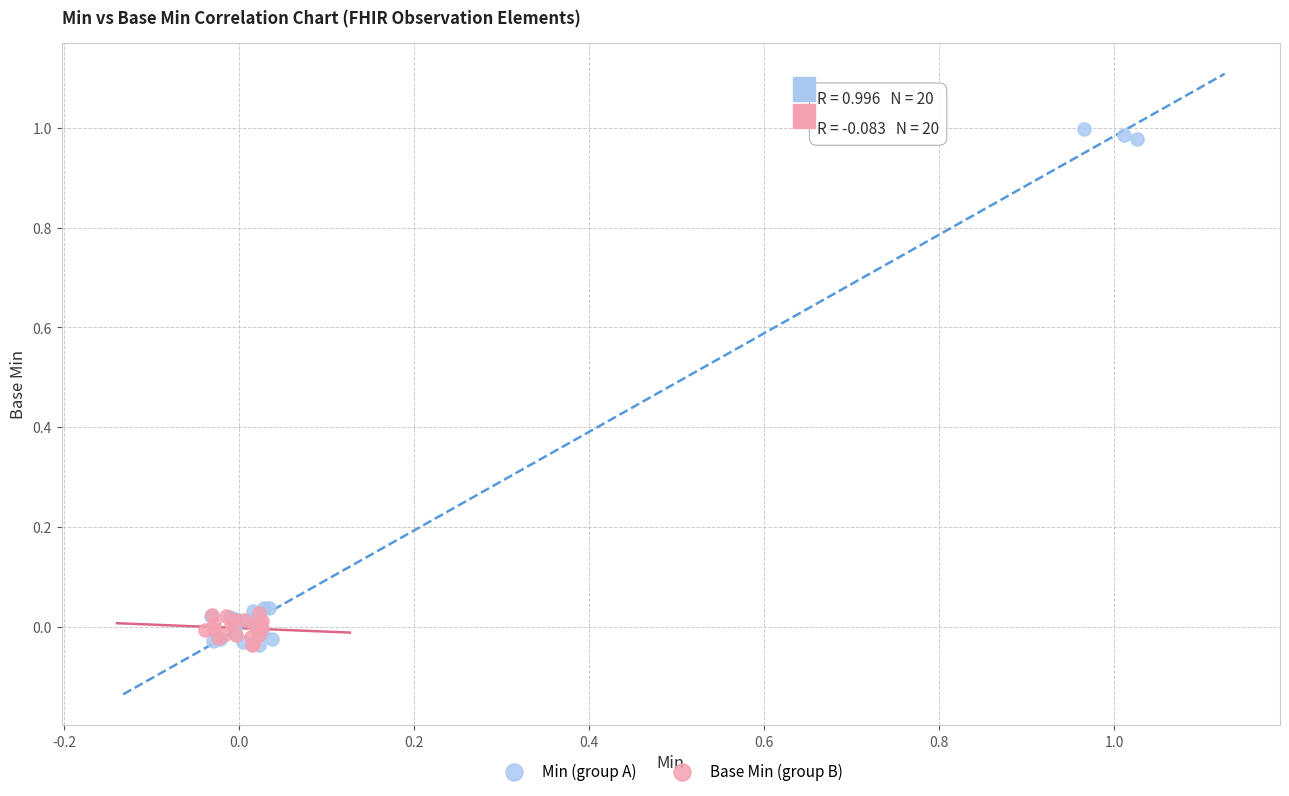

Which series contains the highest Y value?

Min (group A)